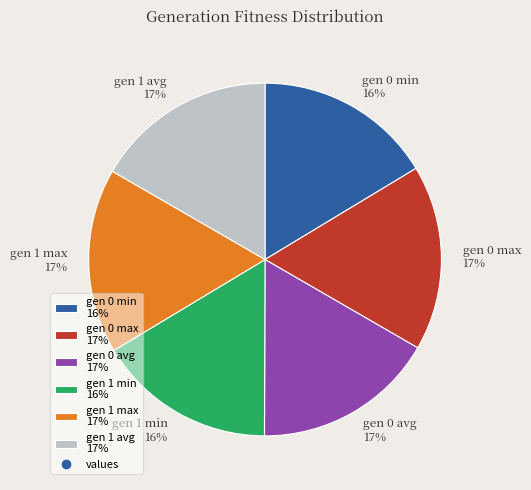

How many segments does this pie chart have?

6